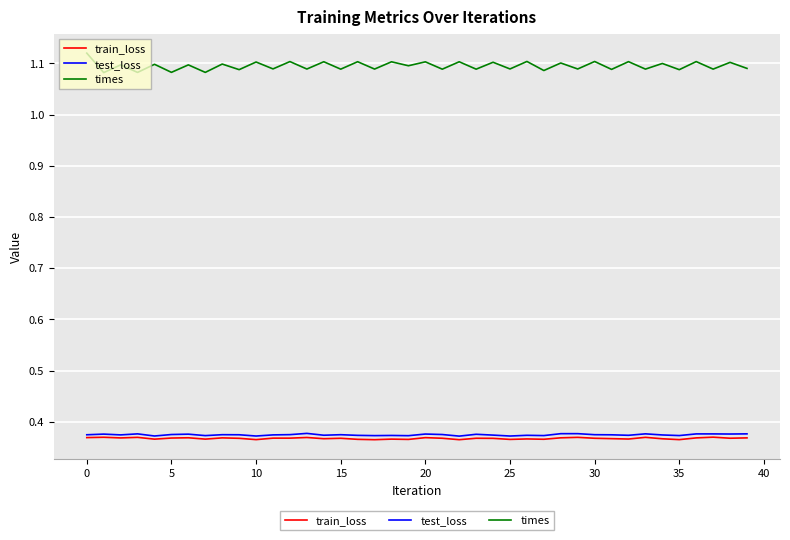

How many train_loss values are between 0 and 1?

40